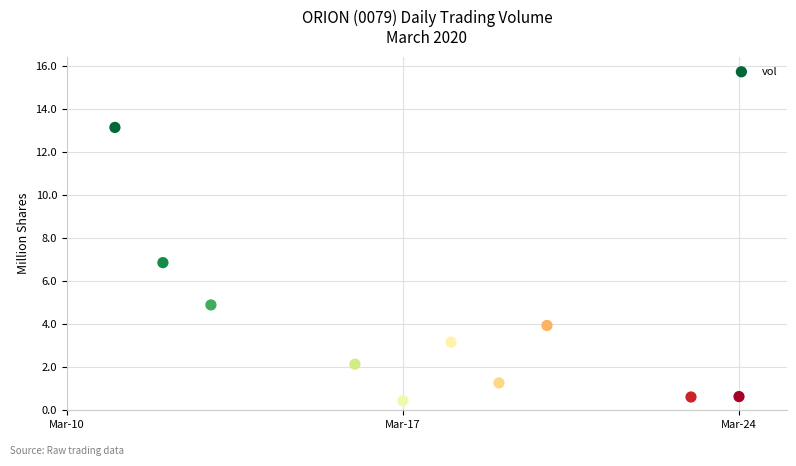

What Y value in the scatter plot is closest to 6?

6.9